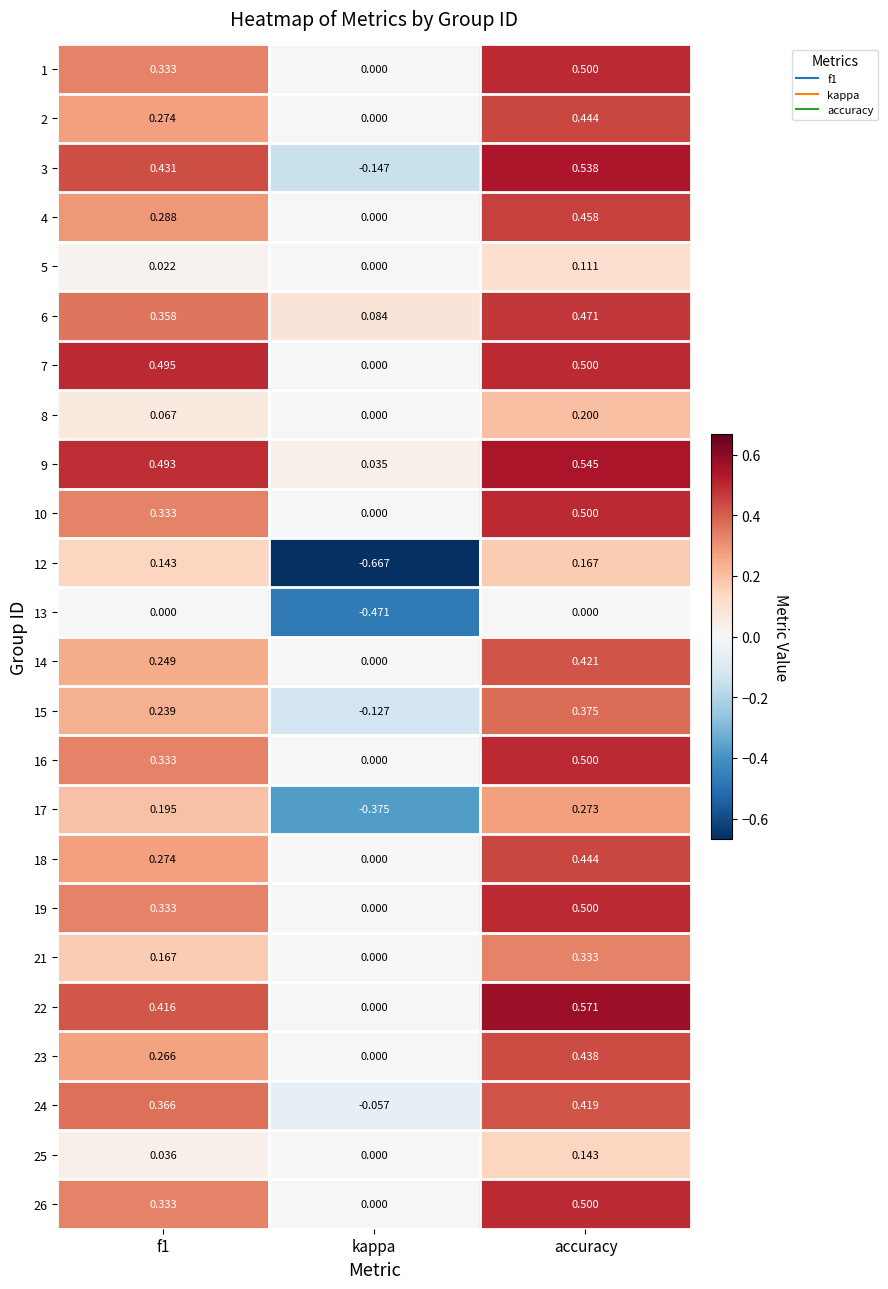

Is the value of 9 at kappa greater than the value of 21 at f1?

No